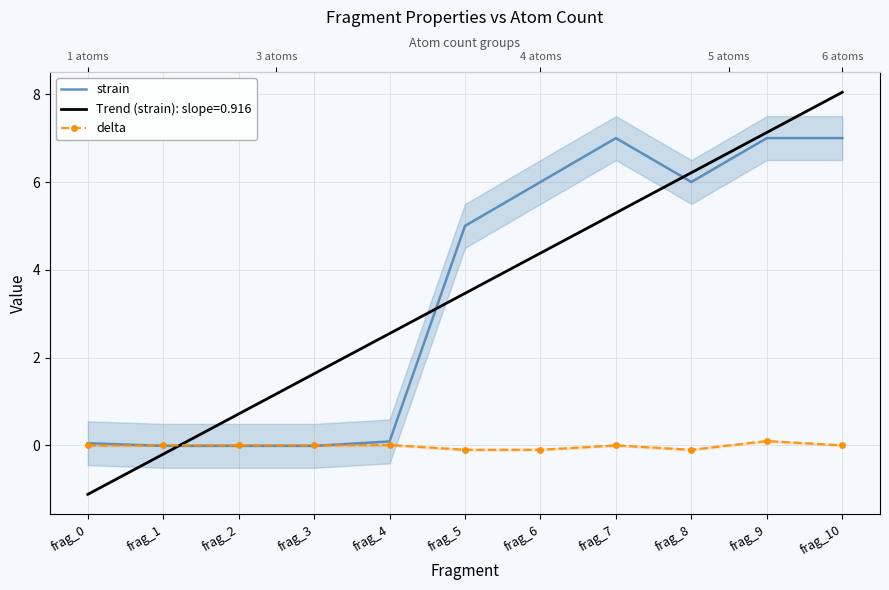

Reading left to right, extract all data points from this chart.

strain: 0.1	-0.0	-0.0	-0.0	0.1	5.0	6.0	7.0	6.0	7.0	7.0
delta: 0.0	0.0	0.0	0.0	0.0	-0.1	-0.1	0.0	-0.1	0.1	0.0